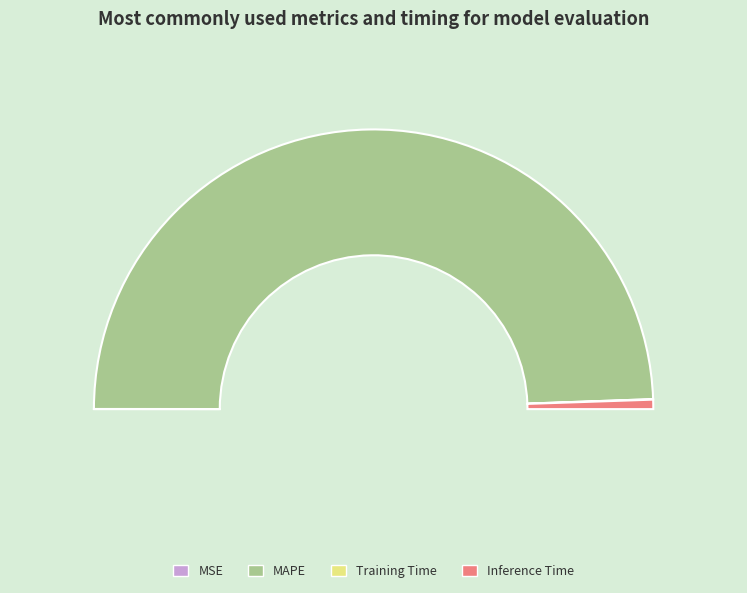

Does MAPE represent more than half of the total?

Yes